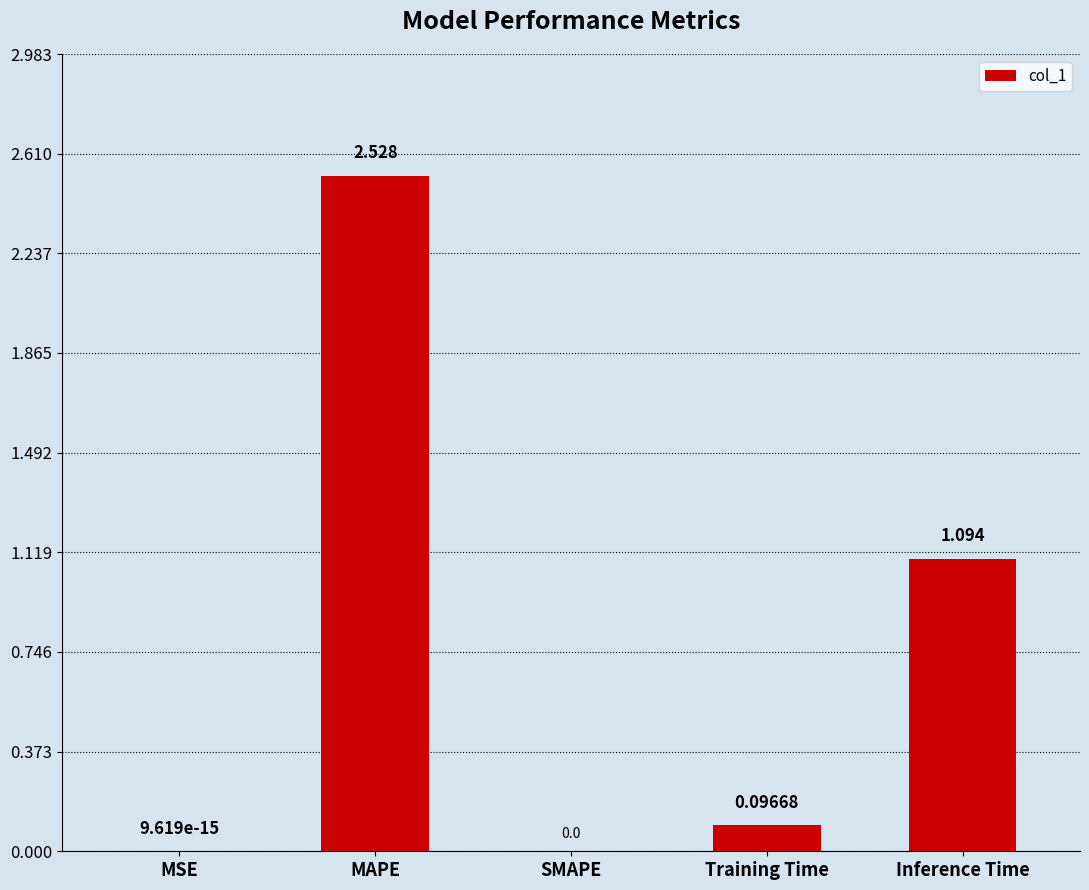

Which category has the highest value across all series?

MAPE